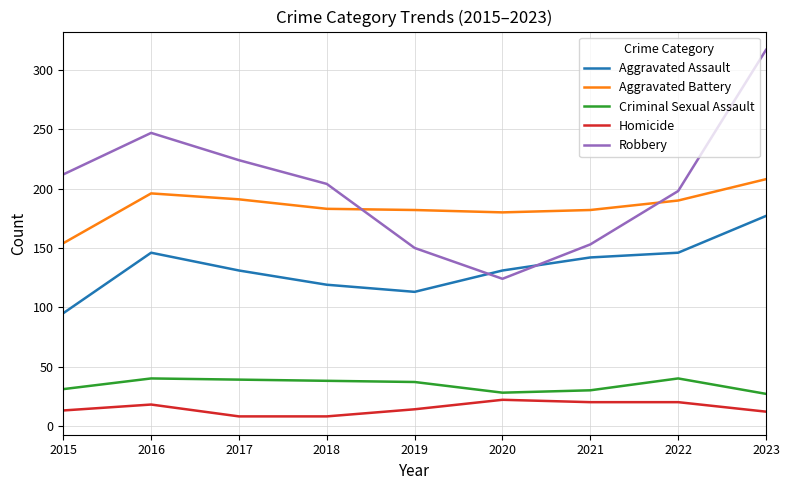

True or false: Criminal Sexual Assault and Aggravated Assault cross at least once.

False